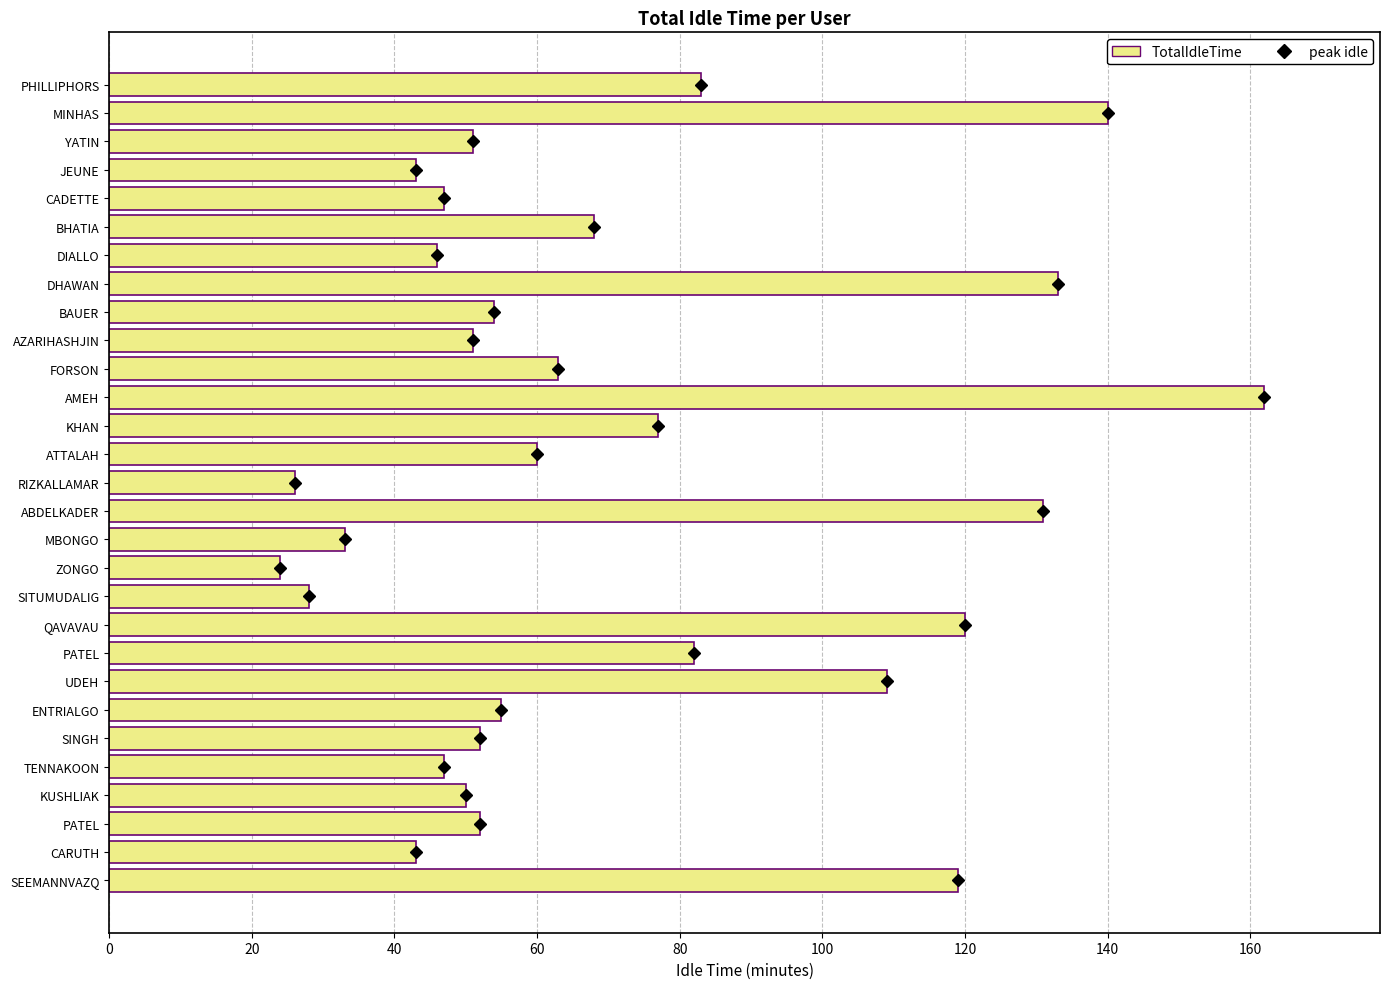

How many bars are there in total?

29